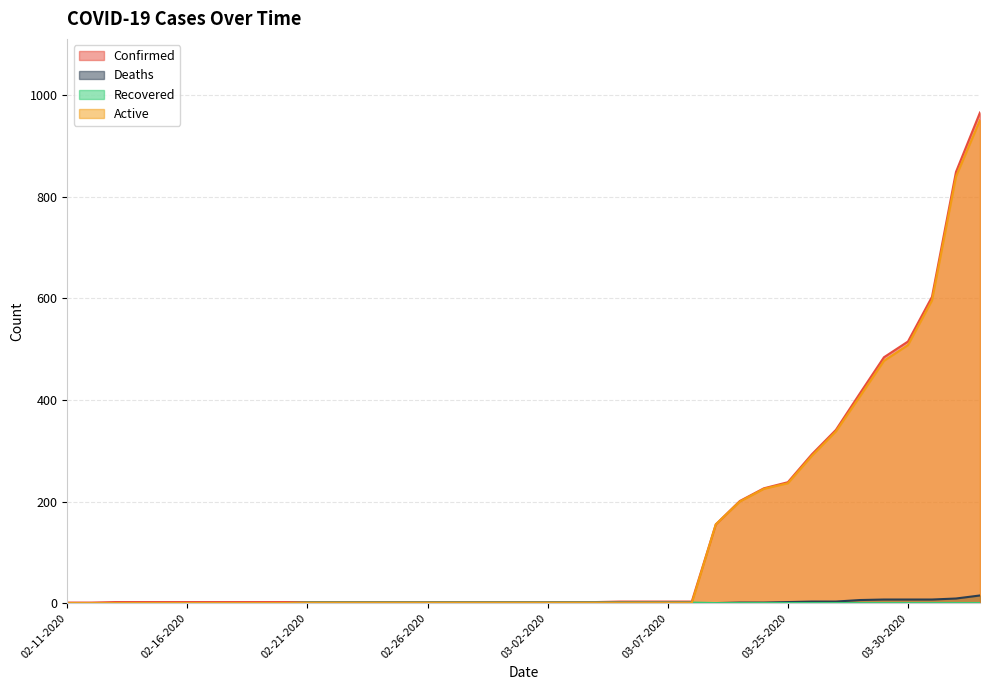

Which series has the largest total across all categories?

Confirmed